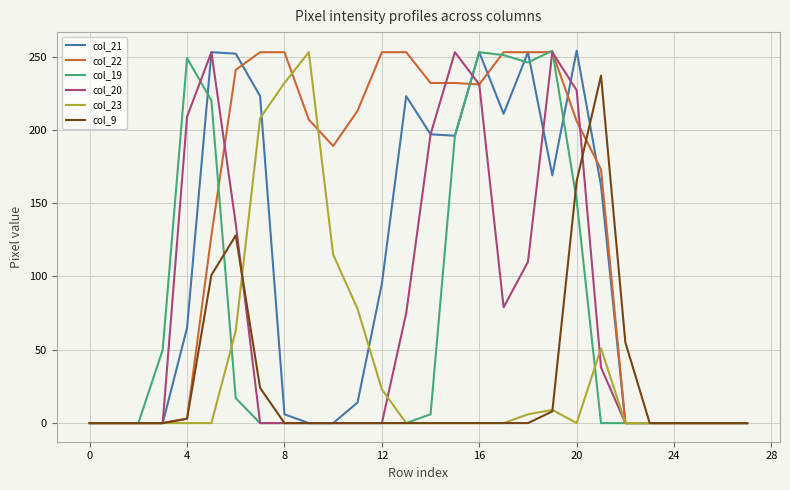

At how many categories does at least one series exceed 200?

17